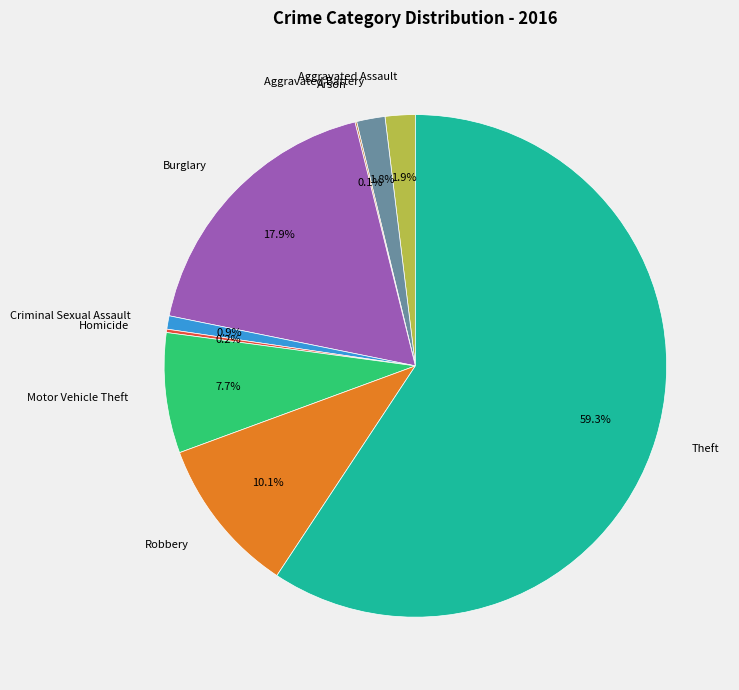

Combined, do Robbery and Aggravated Battery account for over 50%?

No